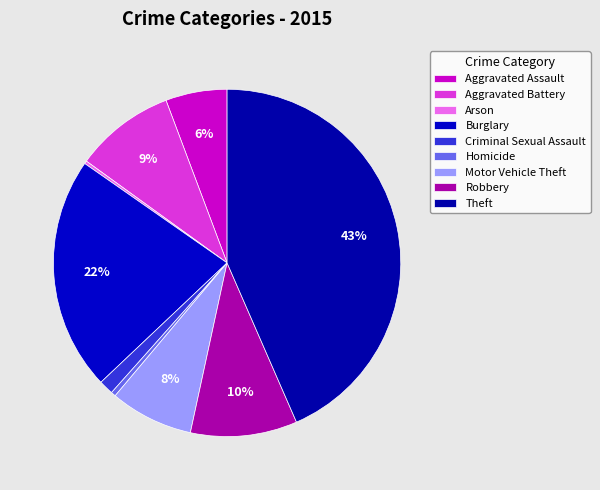

Does Arson represent more than half of the total?

No